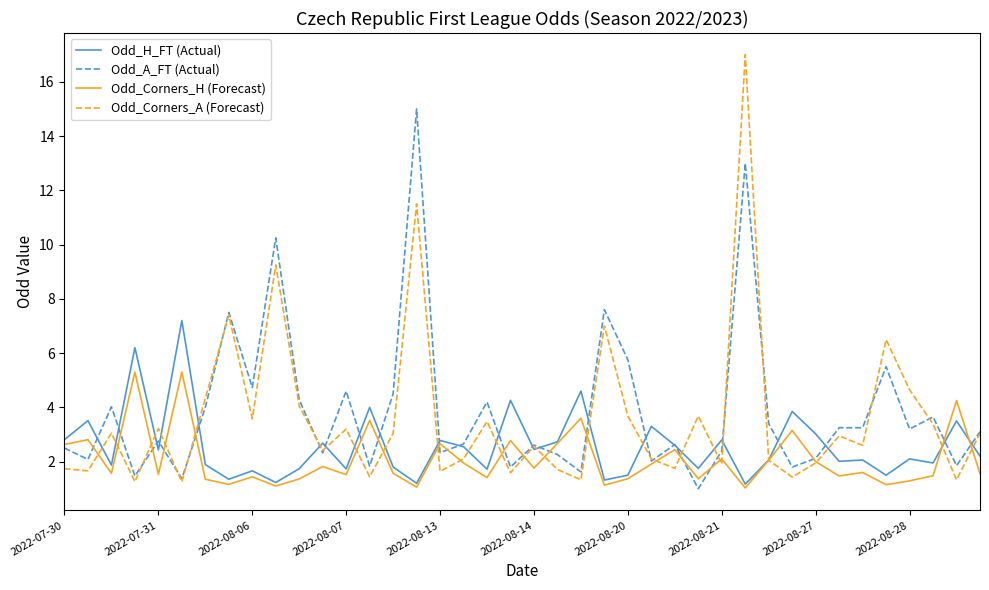

Rank the series by their maximum value, from lowest to highest.

Odd_Corners_H (Forecast), Odd_H_FT (Actual), Odd_A_FT (Actual), Odd_Corners_A (Forecast)